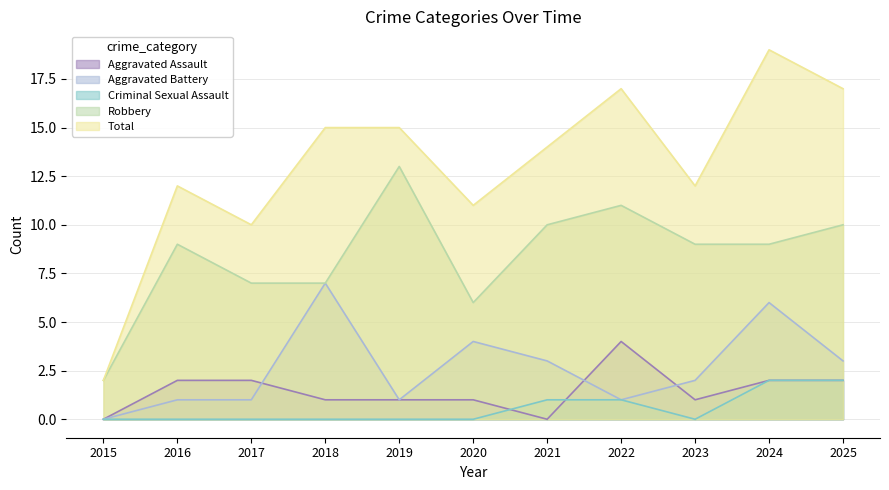

Does the chart display data point markers on the line(s)?

No